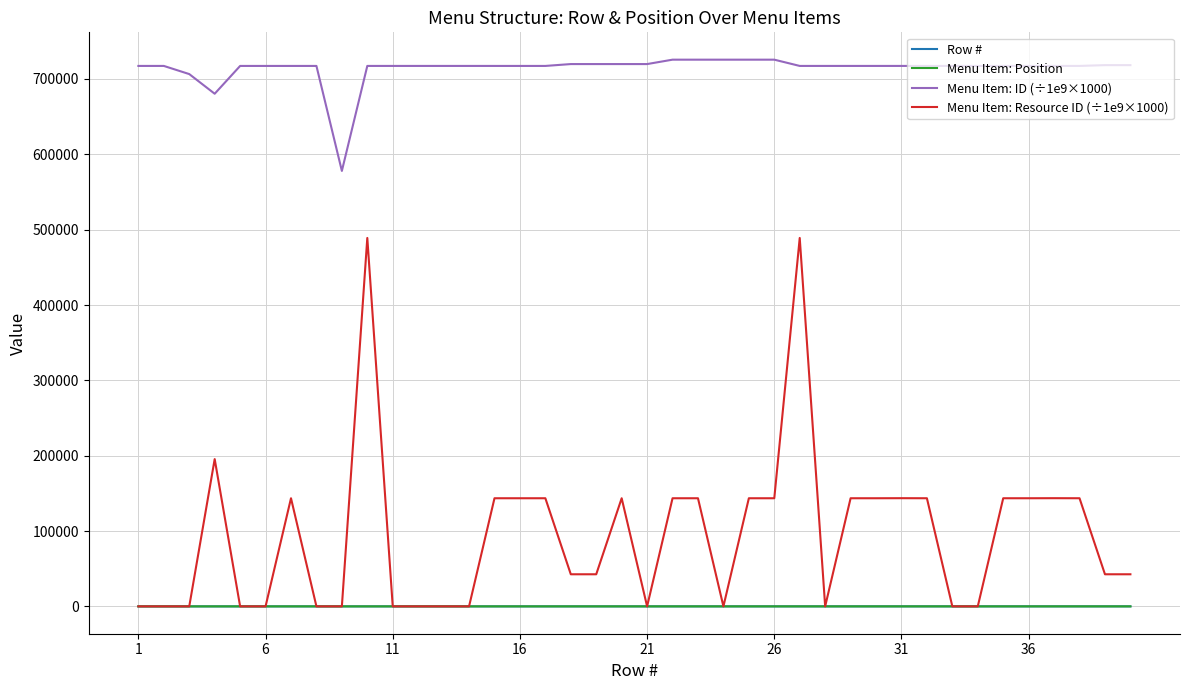

True or false: Menu Item: ID (÷1e9×1000) and Menu Item: Resource ID (÷1e9×1000) cross at least once.

False